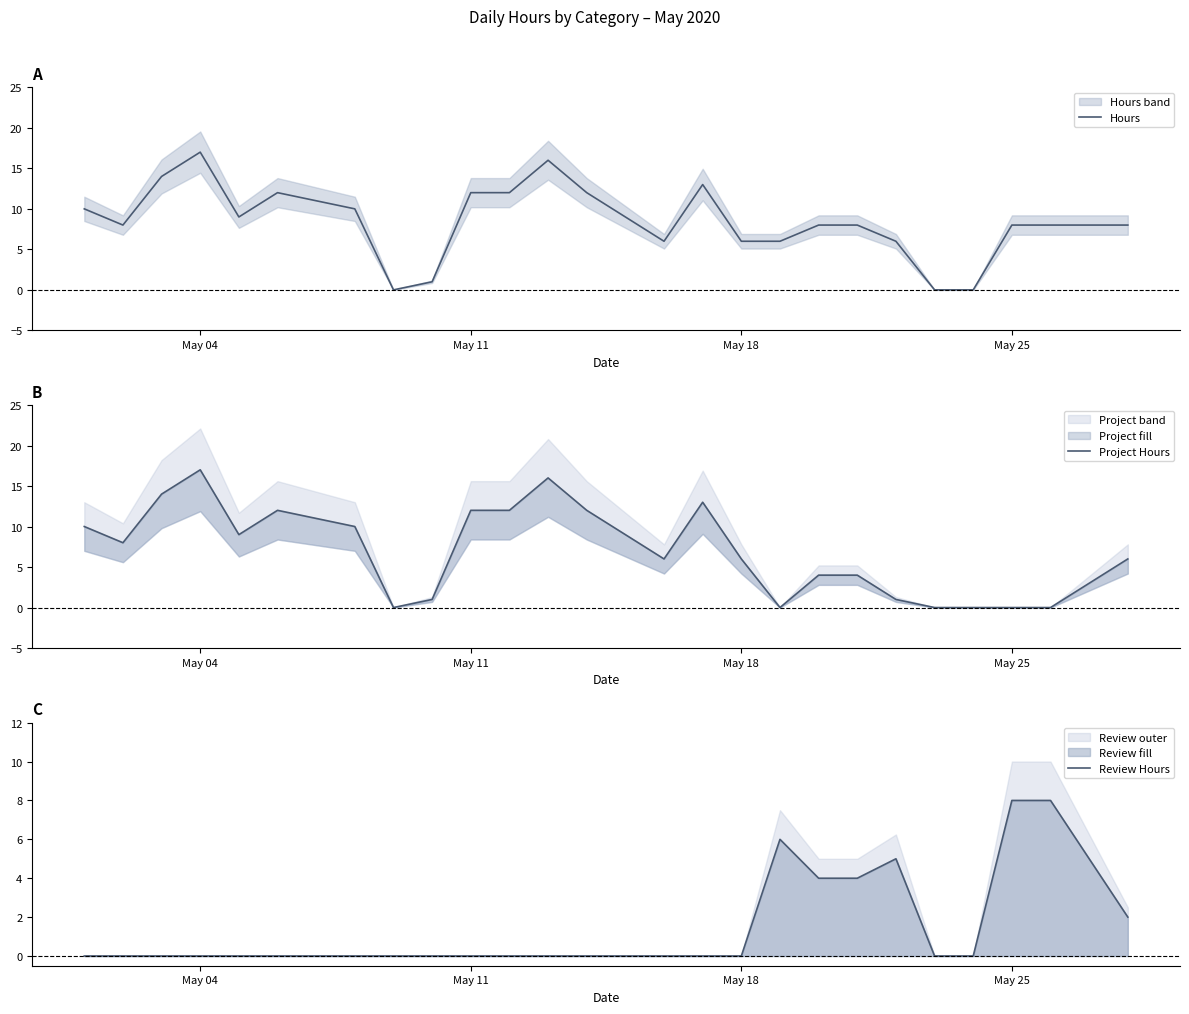

The value of Hours at May 11 is 12. True or false?

True